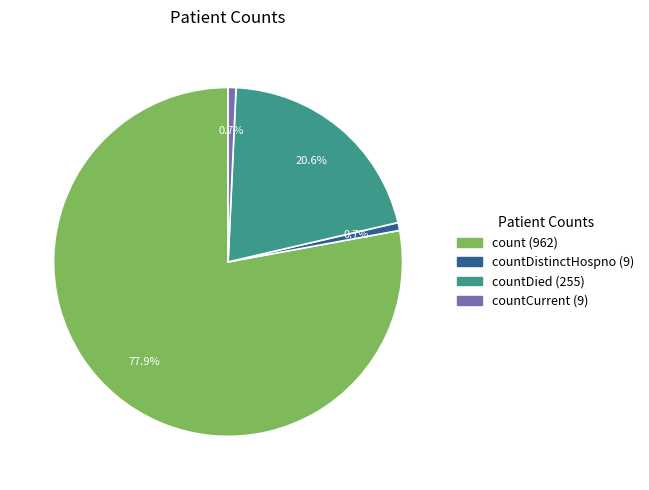

To the nearest percent, what is the average slice percentage?

25%